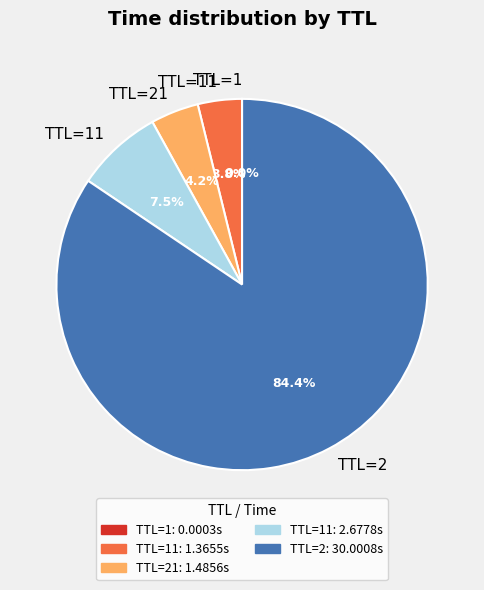

Is there a majority slice in this chart?

Yes